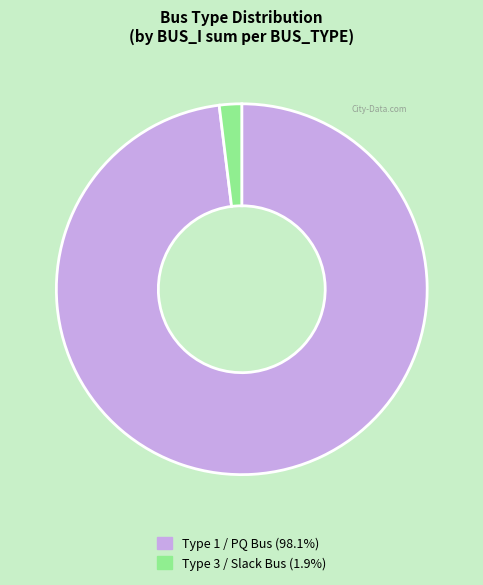

Does any single category account for the majority?

Yes